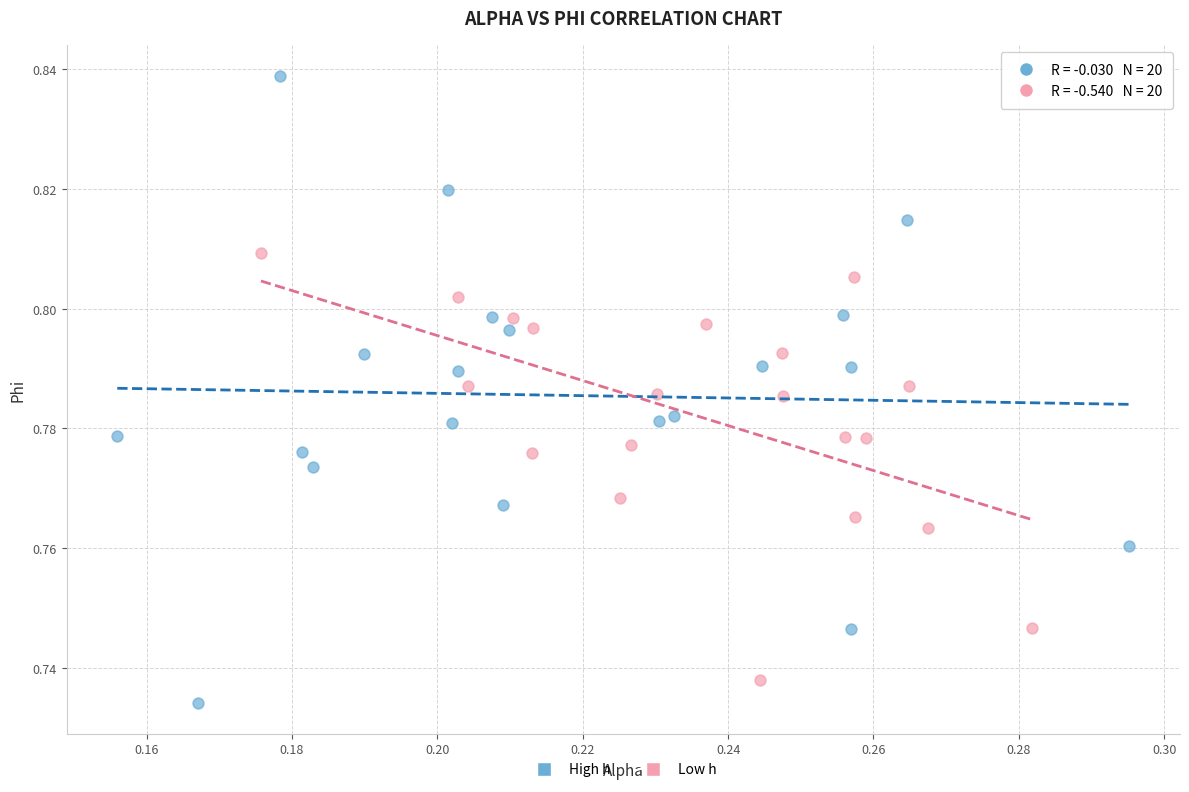

Which series contains the highest Y value?

High h